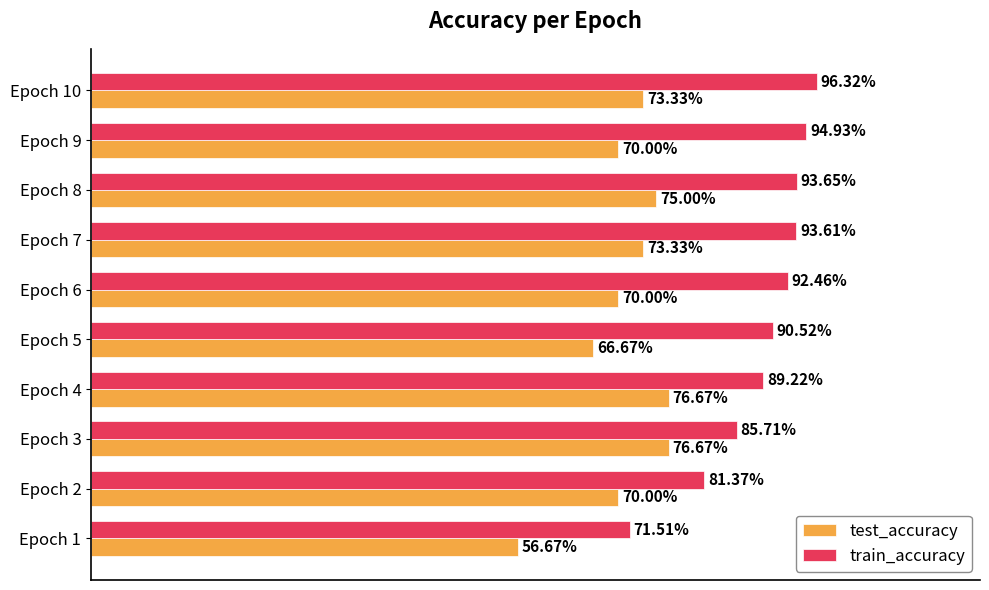

What are all the series names shown in the legend?

test_accuracy, train_accuracy